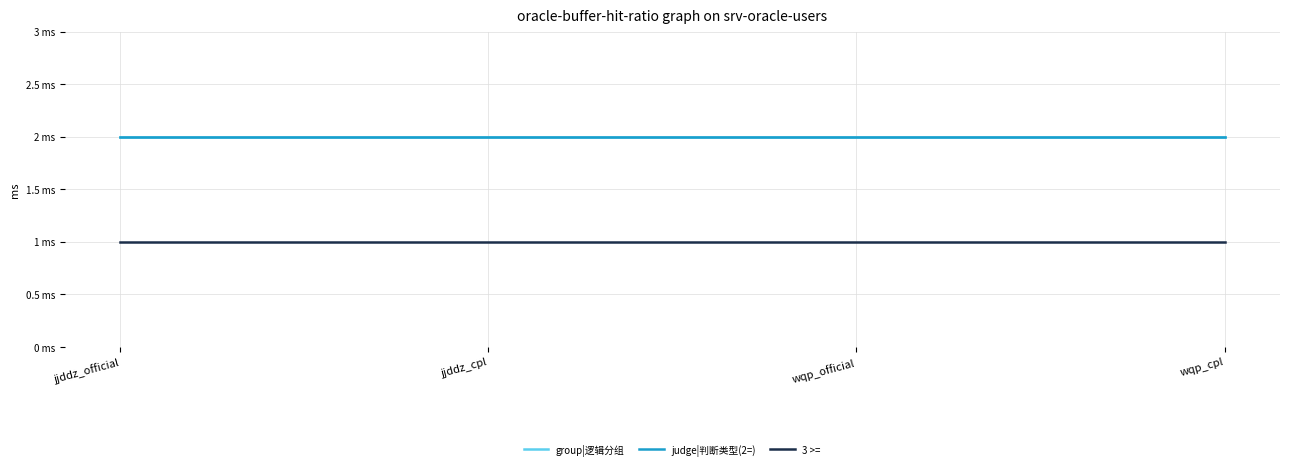

True or false: judge|判断类型(2=) has a value of 1 at jjddz_cpl.

False